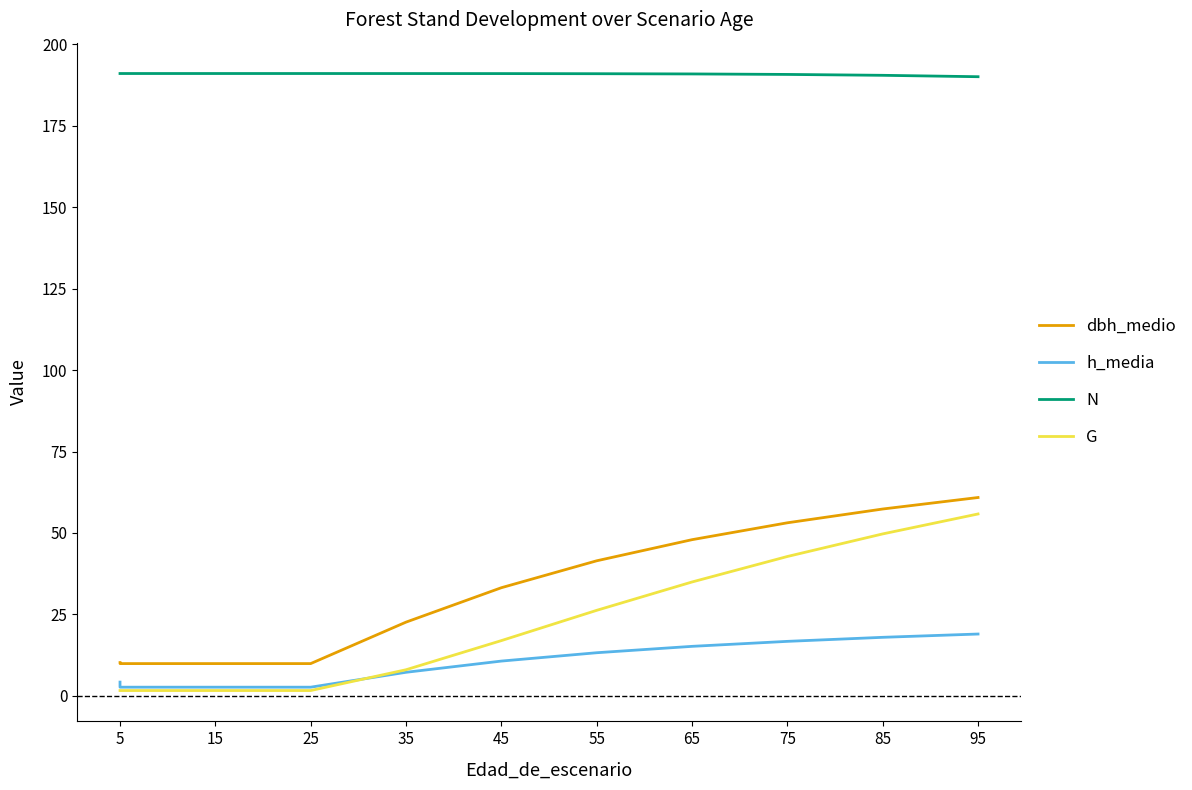

Count the number of data series in this chart.

4